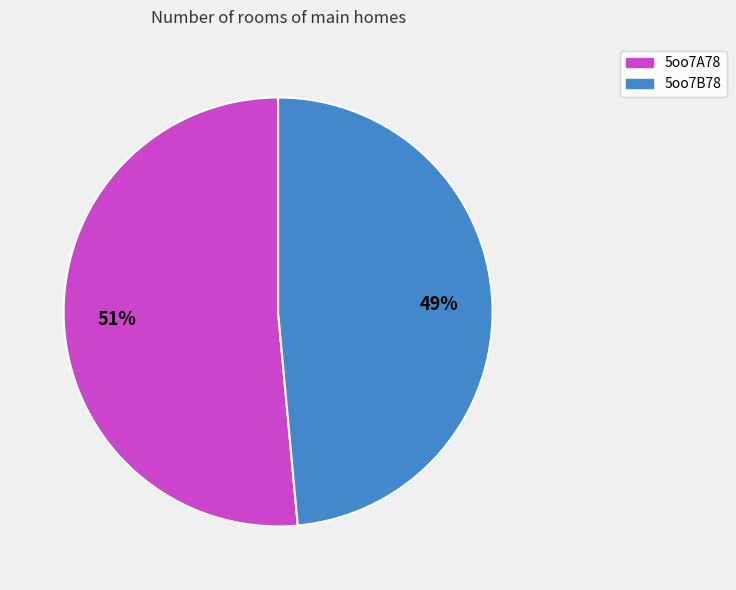

Is the sum of 5oo7A78 and 5oo7B78 greater than half?

Yes